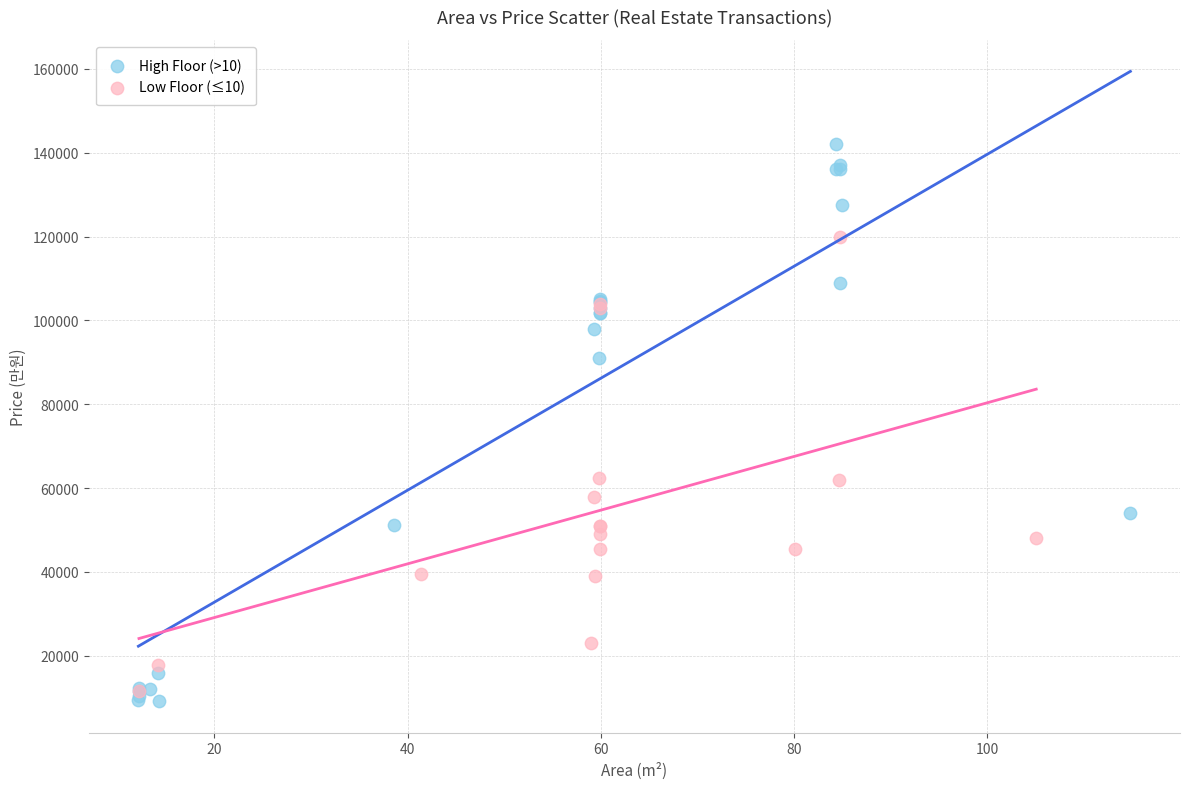

Which series contains the highest Y value?

High Floor (>10)